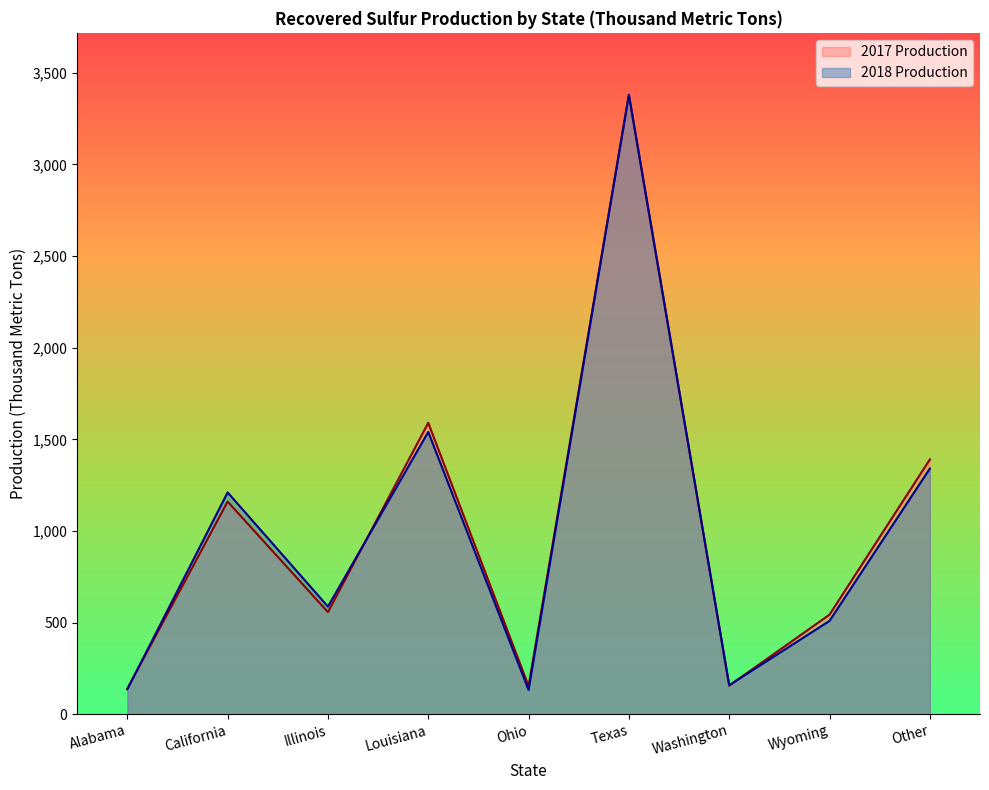

Is it true that 2017 Production equals 740 at Other?

False